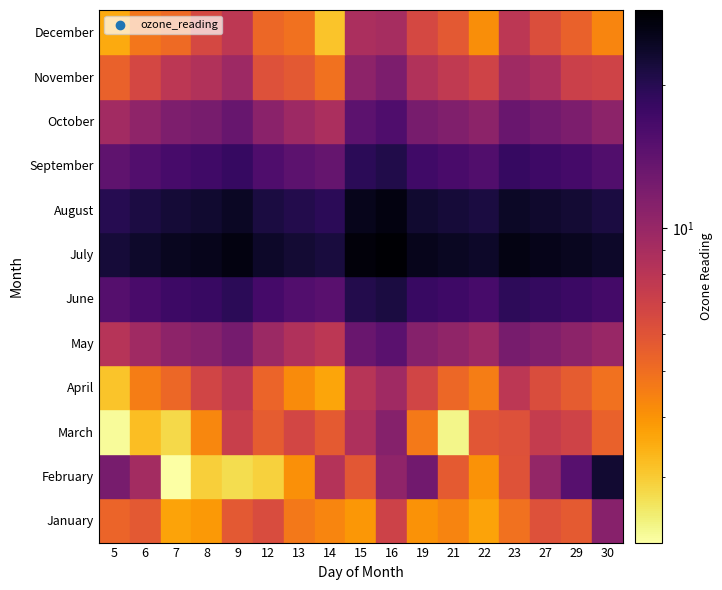

What is the average value of the June series?

17.7